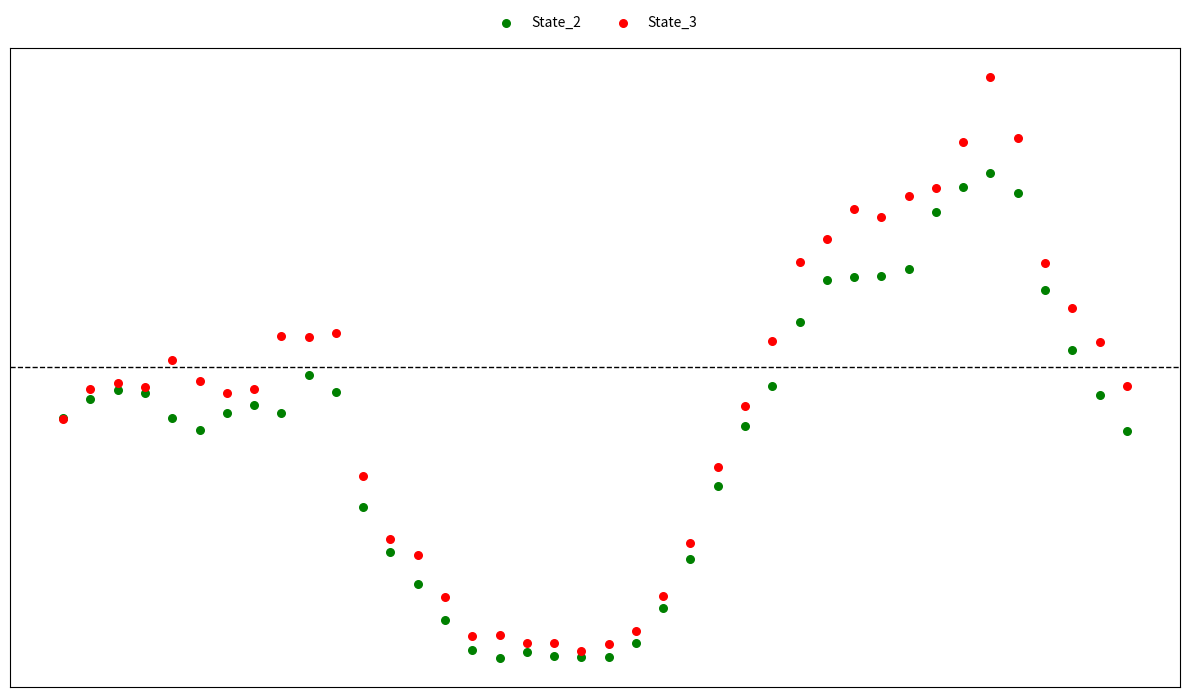

Which series has the widest spread of Y values?

State_3